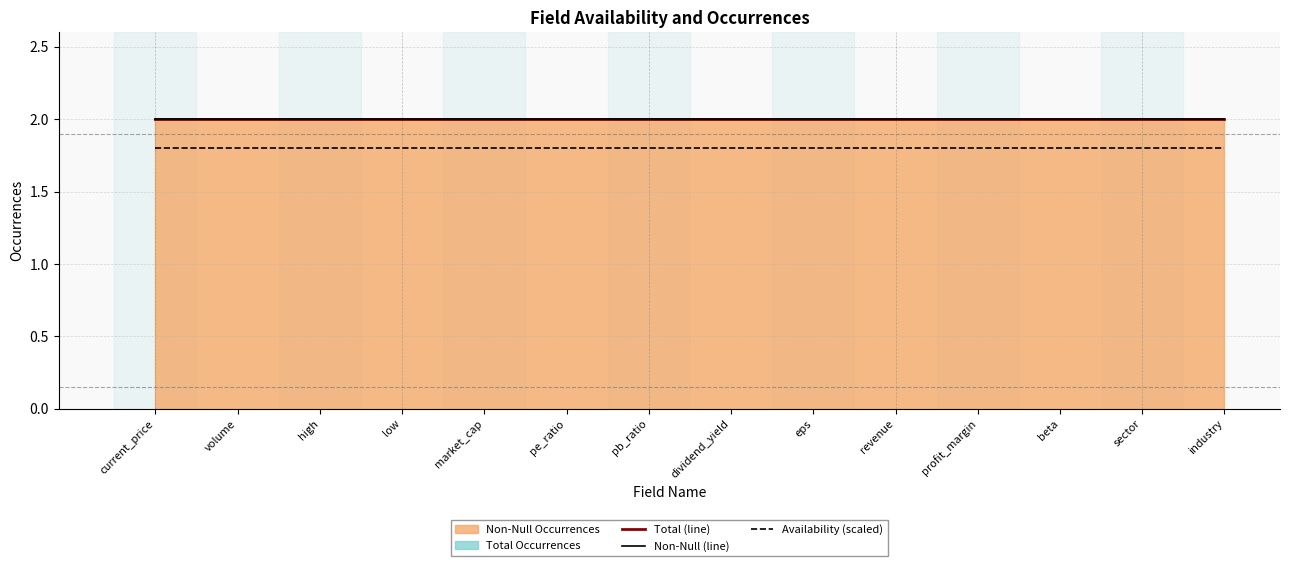

What is the label of the 14th point from the right?

current_price